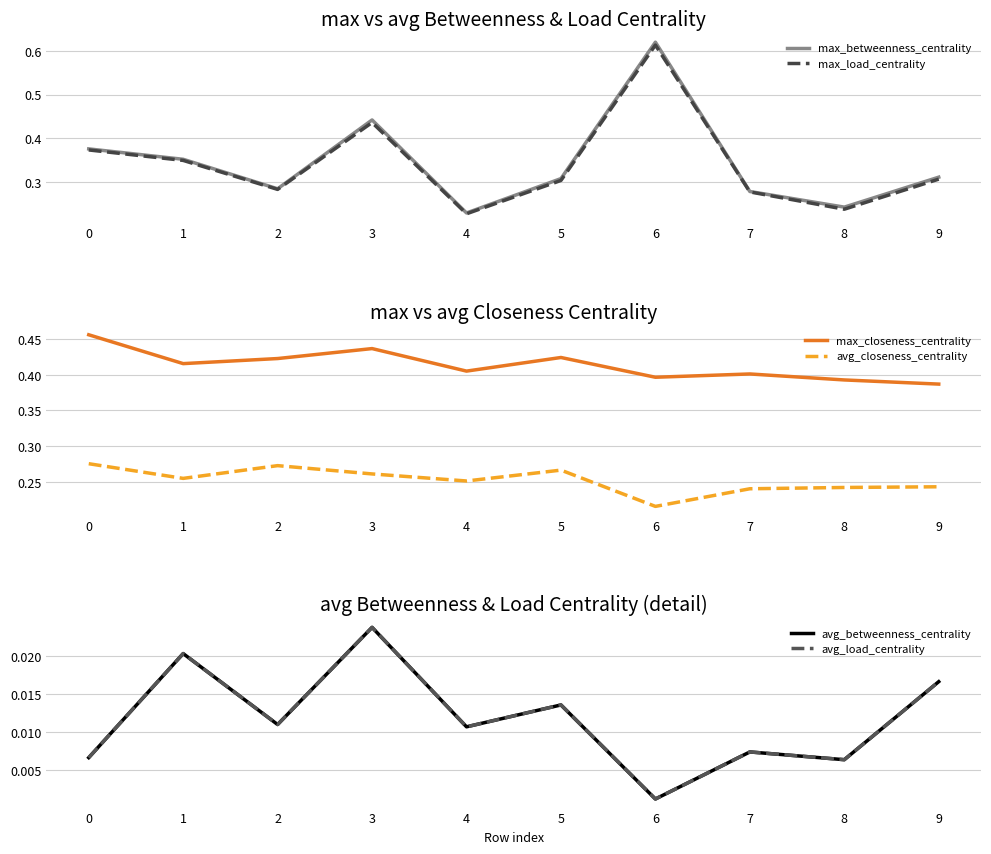

Count the number of data series in this chart.

6